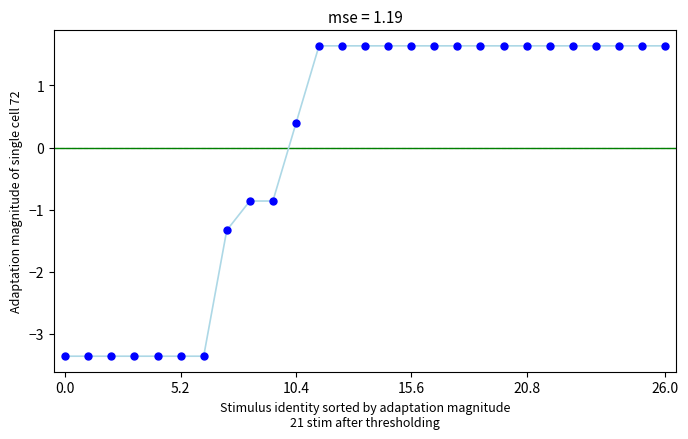

What Y value in the scatter plot is closest to 0?

0.4